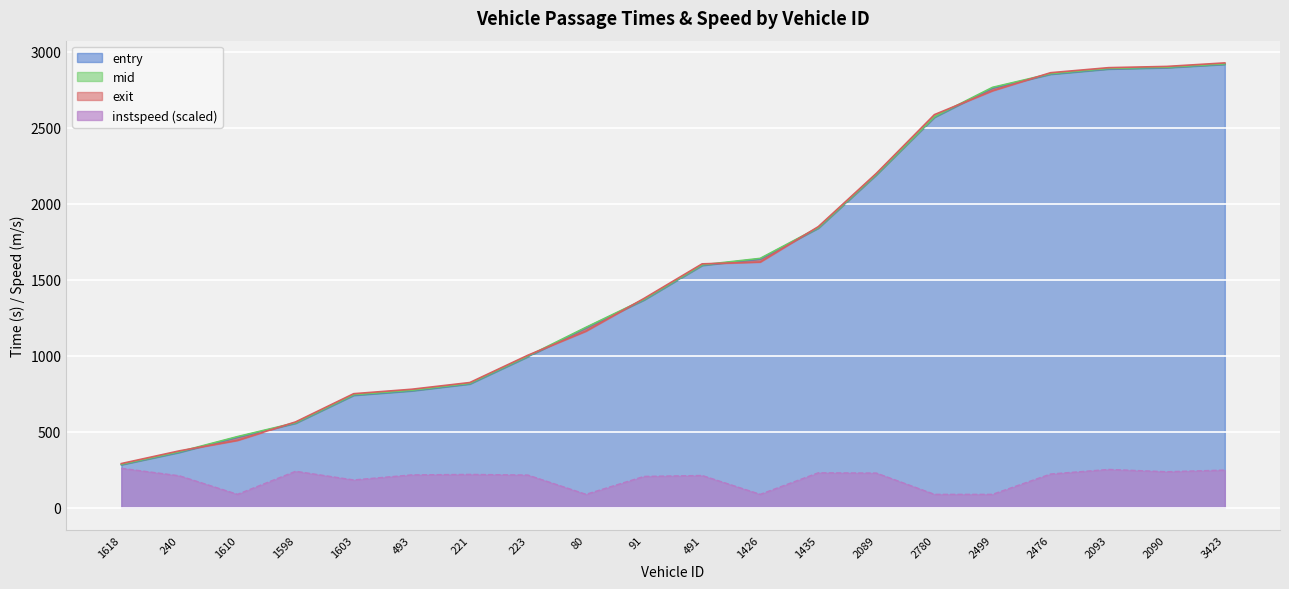

Reading right to left, transcribe all the data shown in this chart.

entry: 3423=2917.0	2090=2895.0	2093=2886.5	2476=2852.1	2499=2761.8	2780=2568.7	2089=2190.1	1435=1839.2	1426=1636.4	491=1593.9	91=1366.6	80=1183.3	223=993.5	221=813.8	493=768.5	1603=739.1	1598=555.4	1610=463.9	240=363.8	1618=282.3
mid: 3423=2920.1	2090=2898.0	2093=2890.0	2476=2855.4	2499=2765.5	2780=2572.3	2089=2193.3	1435=1842.4	1426=1640.0	491=1597.4	91=1370.3	80=1186.3	223=997.0	221=817.6	493=772.1	1603=743.0	1598=558.6	1610=467.2	240=367.5	1618=285.2
exit: 3423=2926.4	2090=2903.3	2093=2895.1	2476=2861.9	2499=2743.3	2780=2586.1	2089=2199.6	1435=1848.8	1426=1616.1	491=1604.0	91=1376.5	80=1161.4	223=1002.7	221=823.0	493=778.9	1603=749.6	1598=563.9	1610=442.6	240=373.5	1618=289.8
instspeed: 3423=246.8	2090=236.1	2093=251.1	2476=220.9	2499=87.3	2780=87.3	2089=227.2	1435=229.0	1426=87.3	491=211.3	91=205.2	80=87.3	223=214.1	221=218.5	493=215.2	1603=182.0	1598=238.9	1610=87.3	240=209.2	1618=258.6